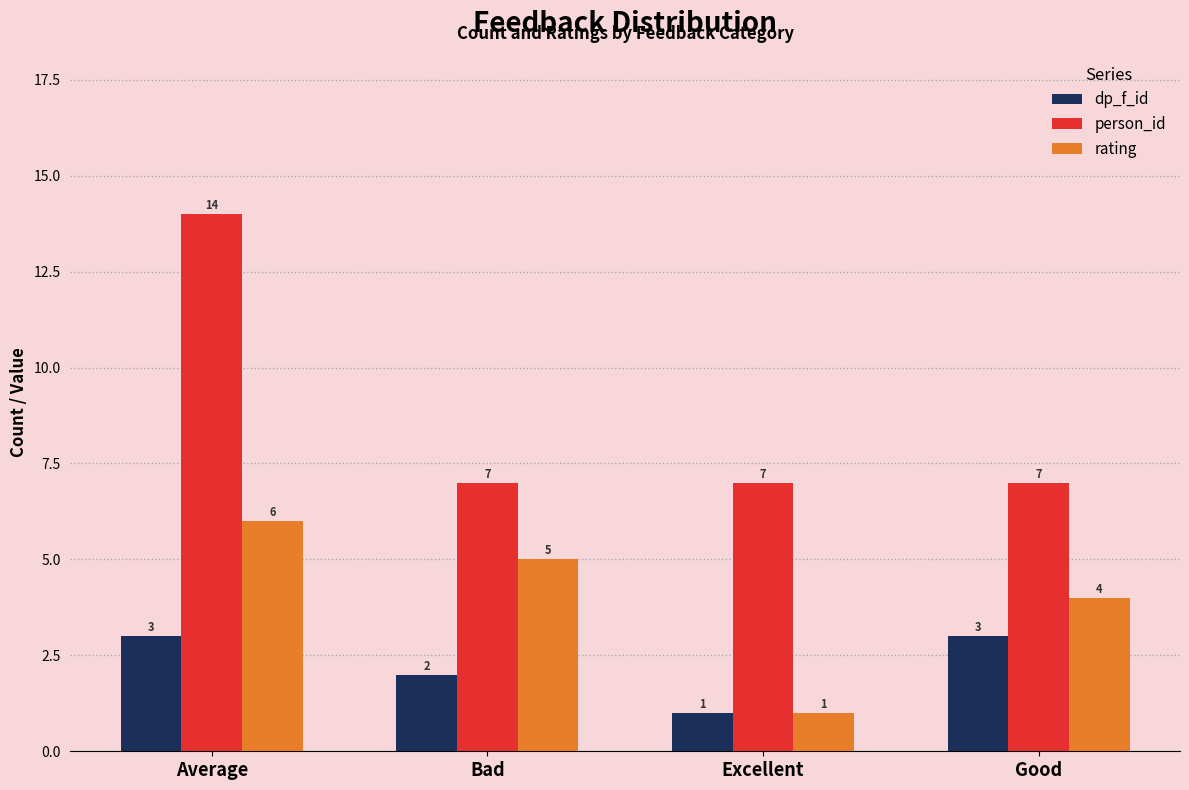

What is the total value across all series at Excellent?

9